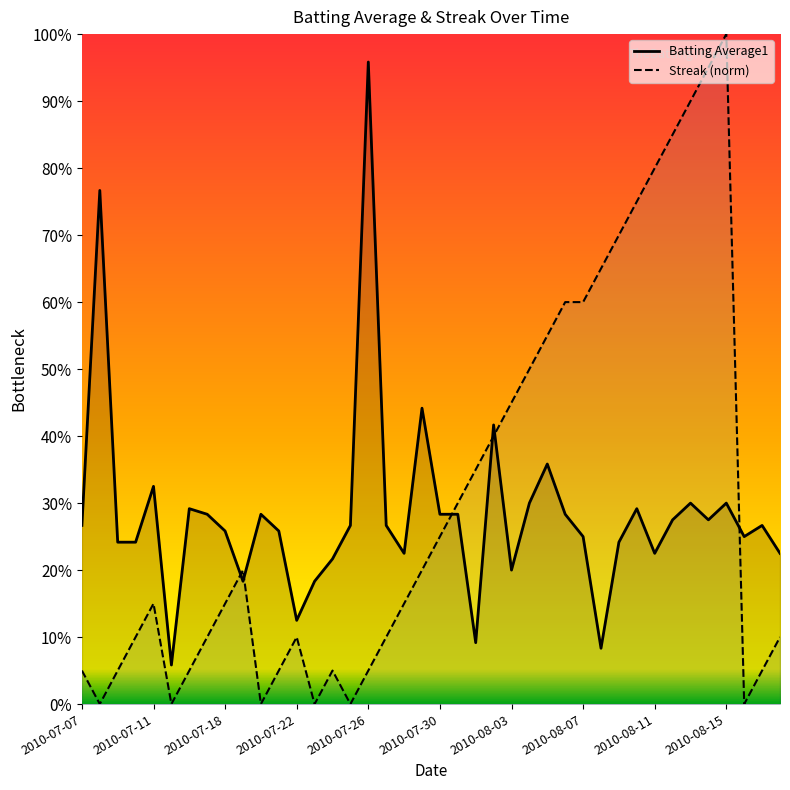

Reading left to right, what are all the values shown in this chart?

Batting Average1: 0.3	0.8	0.2	0.2	0.3	0.1	0.3	0.3	0.3	0.2	0.3	0.3	0.1	0.2	0.2	0.3	1.0	0.3	0.2	0.4	0.3	0.3	0.1	0.4	0.2	0.3	0.4	0.3	0.3	0.1	0.2	0.3	0.2	0.3	0.3	0.3	0.3	0.3	0.3	0.2
Streak: 0.1	0.0	0.1	0.1	0.1	0.0	0.1	0.1	0.1	0.2	0.0	0.1	0.1	0.0	0.1	0.0	0.1	0.1	0.1	0.2	0.2	0.3	0.3	0.4	0.5	0.5	0.6	0.6	0.6	0.7	0.7	0.8	0.8	0.8	0.9	0.9	1.0	0.0	0.1	0.1